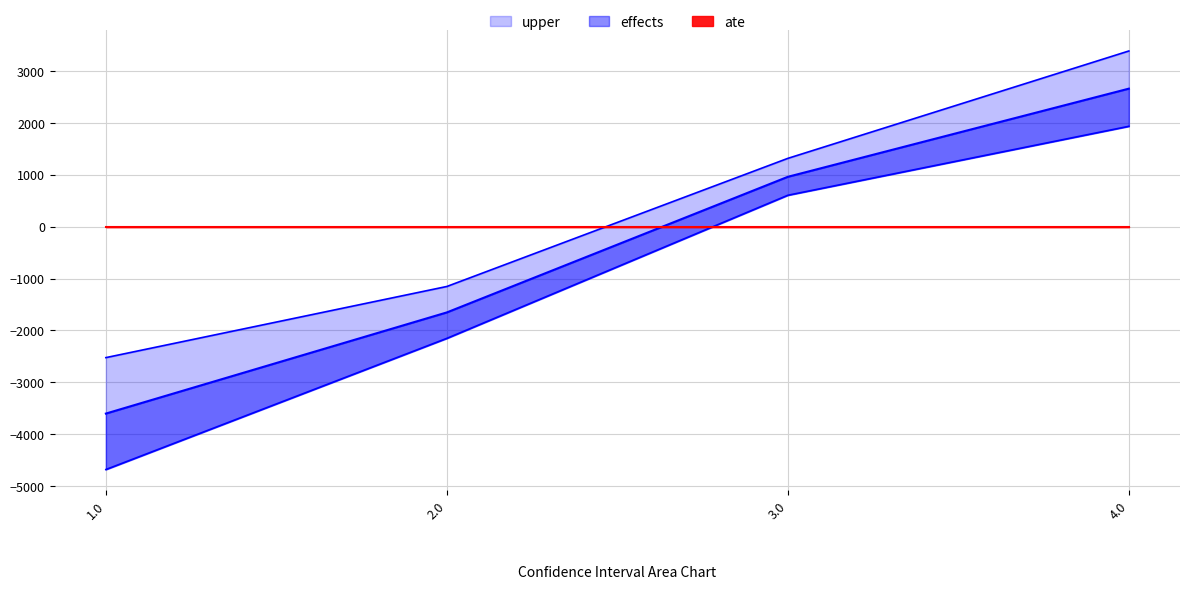

True or false: effects has a value of 545.4 at 4.0.

False